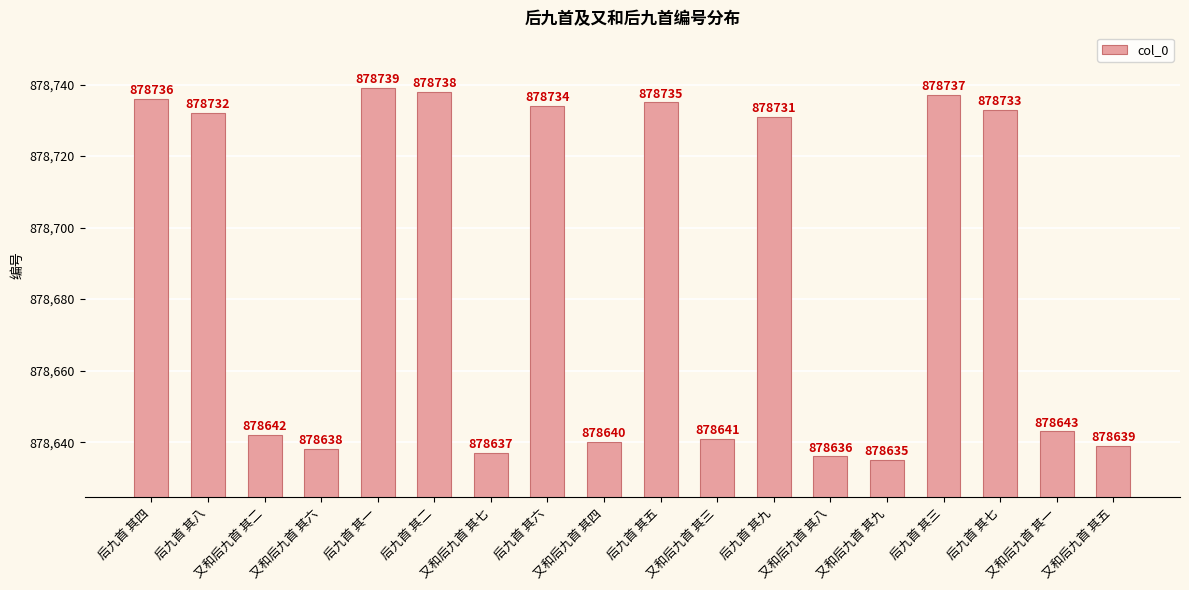

Which has a higher value, 又和后九首 其二 or 又和后九首 其一?

又和后九首 其一